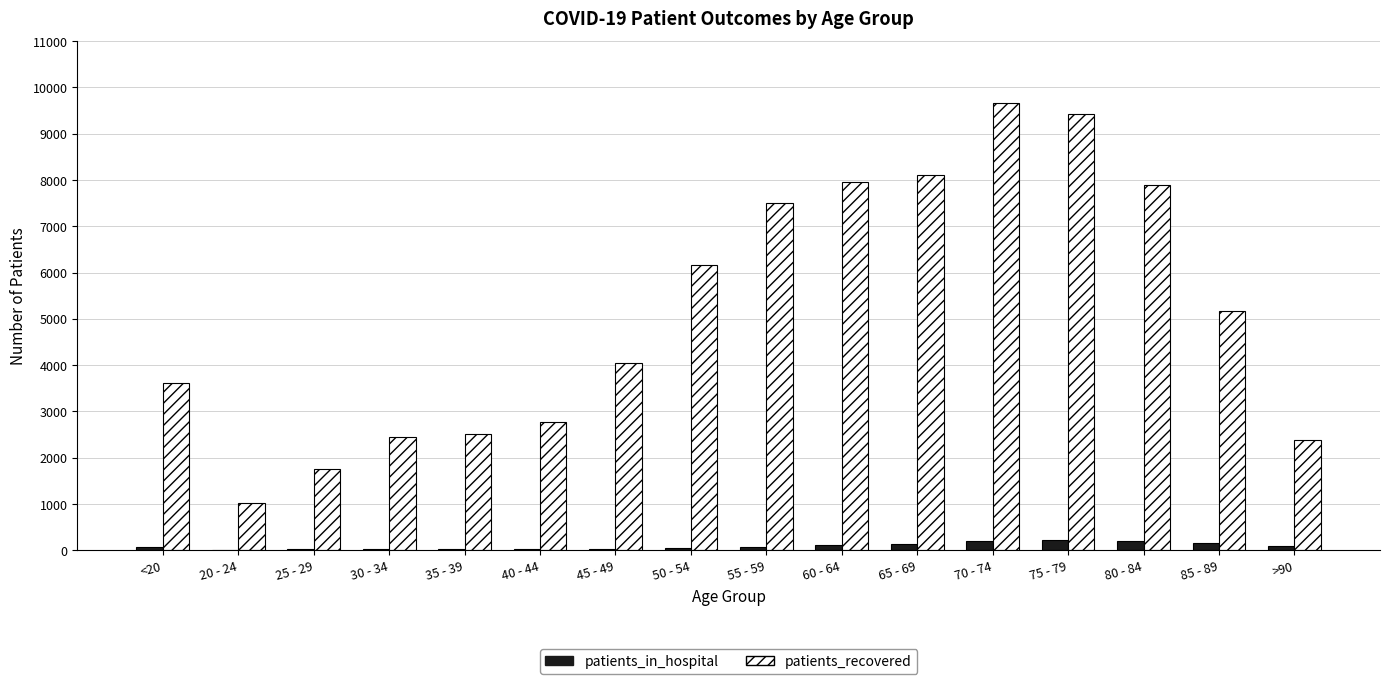

Between 60 - 64 and 75 - 79, which series saw the biggest shift?

patients_recovered